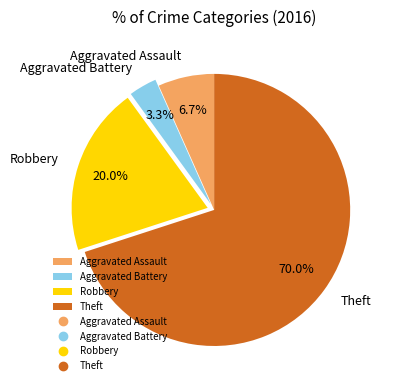

Combined, what portion of the pie is Aggravated Battery and Robbery?

23.3%